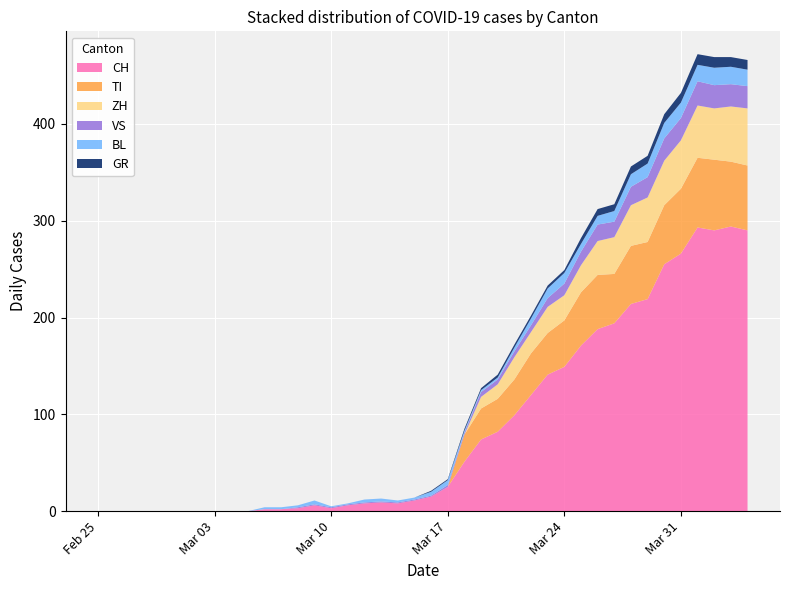

Reading left to right, what are all the values shown in this chart?

CH: 0=0	1=0	2=0	3=0	4=0	5=0	6=0	7=0	8=0	9=0	10=2	11=2	12=3	13=6	14=3	15=6	16=8	17=9	18=8	19=11	20=15	21=25	22=51	23=74	24=82	25=99	26=120	27=141	28=149	29=171	30=188	31=194	32=214	33=219	34=255	35=266	36=293	37=290	38=294	39=290
GR: 0=0	1=0	2=0	3=0	4=0	5=0	6=0	7=0	8=0	9=0	10=0	11=0	12=0	13=0	14=0	15=0	16=0	17=0	18=0	19=0	20=1	21=1	22=2	23=2	24=3	25=3	26=3	27=3	28=3	29=6	30=7	31=7	32=8	33=8	34=9	35=10	36=11	37=11	38=10	39=10
VS: 0=0	1=0	2=0	3=0	4=0	5=0	6=0	7=0	8=0	9=0	10=0	11=0	12=1	13=1	14=1	15=1	16=1	17=1	18=1	19=1	20=1	21=2	22=2	23=5	24=5	25=6	26=7	27=9	28=12	29=14	30=17	31=16	32=19	33=21	34=23	35=23	36=25	37=24	38=23	39=23
BL: 0=0	1=0	2=0	3=0	4=0	5=0	6=0	7=0	8=0	9=0	10=2	11=2	12=2	13=4	14=1	15=1	16=3	17=3	18=2	19=2	20=4	21=5	22=2	23=2	24=2	25=4	26=7	27=10	28=11	29=8	30=9	31=11	32=13	33=14	34=16	35=16	36=17	37=18	38=18	39=17
TI: 0=0	1=0	2=0	3=0	4=0	5=0	6=0	7=0	8=0	9=0	10=0	11=0	12=0	13=0	14=0	15=0	16=0	17=0	18=0	19=0	20=0	21=0	22=28	23=32	24=34	25=37	26=43	27=43	28=48	29=55	30=56	31=51	32=60	33=59	34=61	35=67	36=72	37=73	38=67	39=67
ZH: 0=0	1=0	2=0	3=0	4=0	5=0	6=0	7=0	8=0	9=0	10=0	11=0	12=0	13=0	14=0	15=0	16=0	17=0	18=0	19=0	20=0	21=0	22=0	23=12	24=15	25=23	26=22	27=27	28=26	29=28	30=35	31=38	32=42	33=46	34=46	35=50	36=54	37=53	38=57	39=59